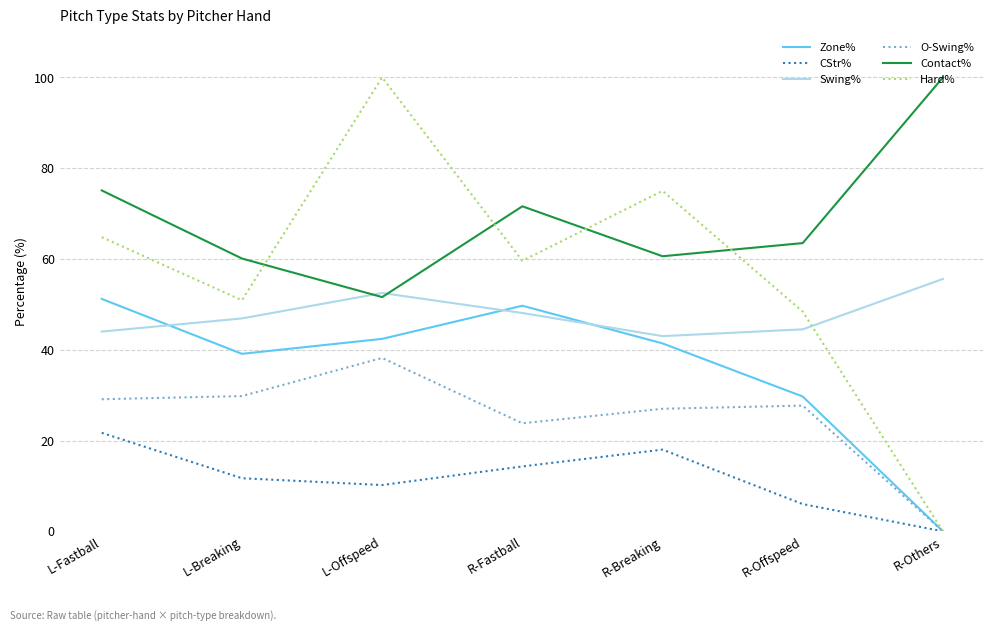

Between L-Breaking and R-Others, which series saw the biggest shift?

Hard%